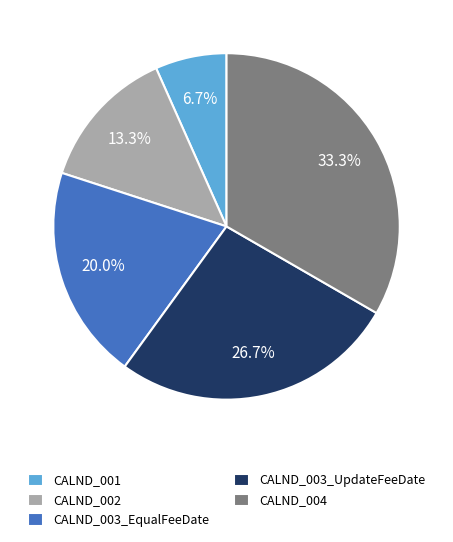

Does CALND_002 represent more than half of the total?

No